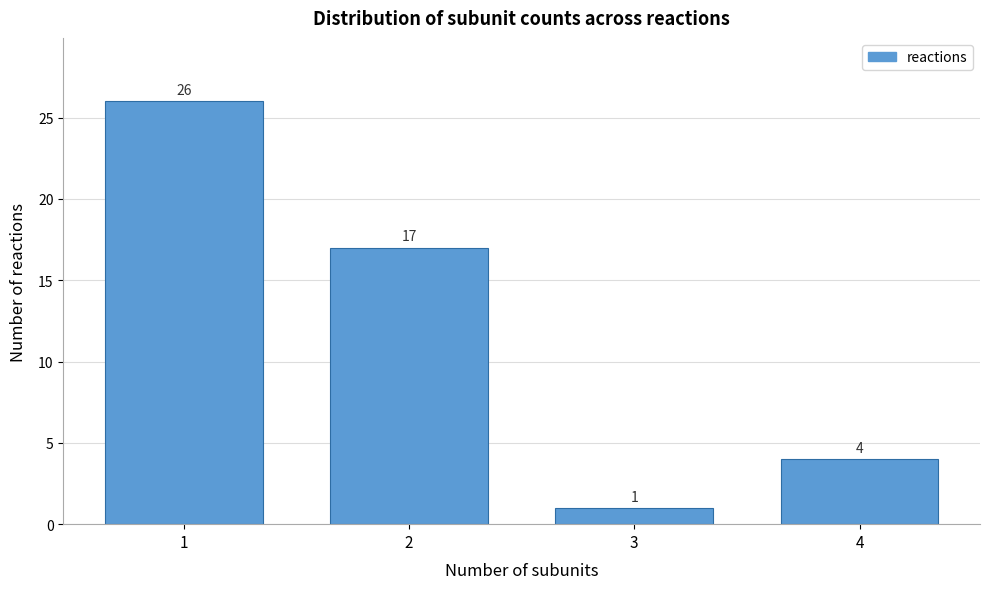

Reading left to right, what are all the values shown in this chart?

1=26	2=17	3=1	4=4